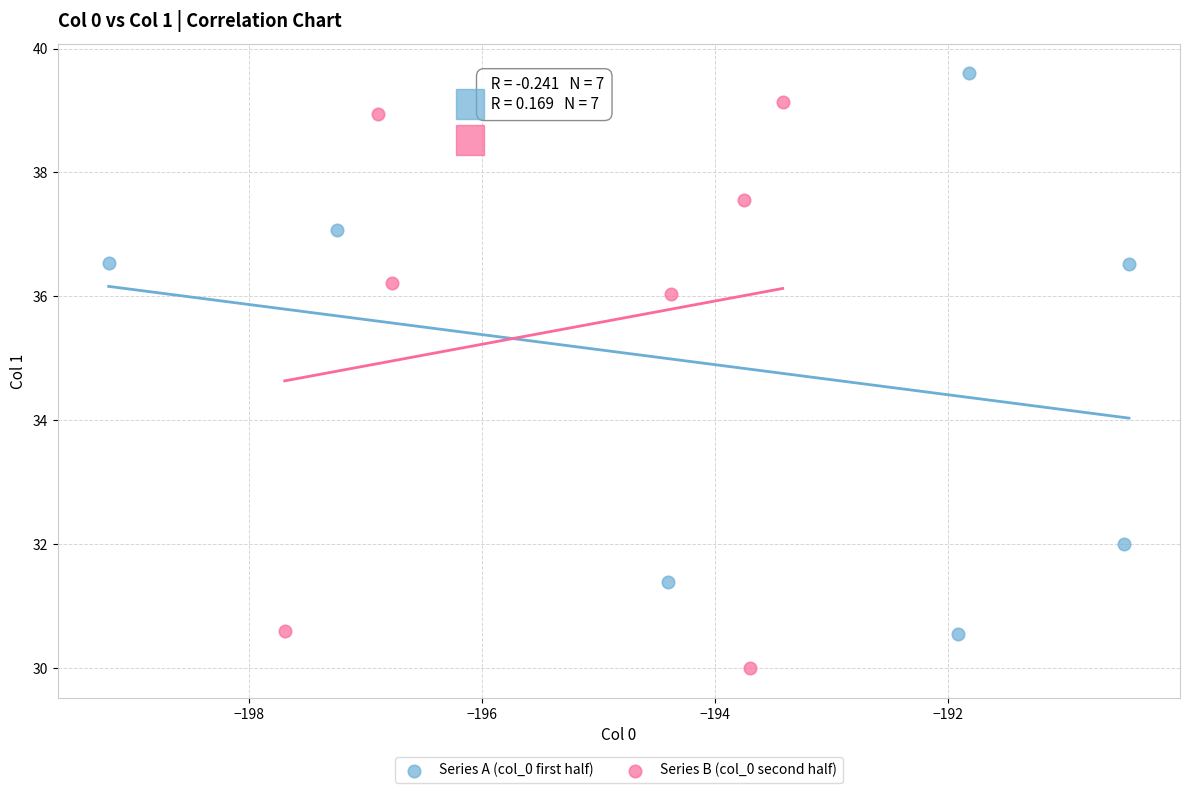

What are all the series names shown in the legend?

Series A (col_0 first half), Series B (col_0 second half)